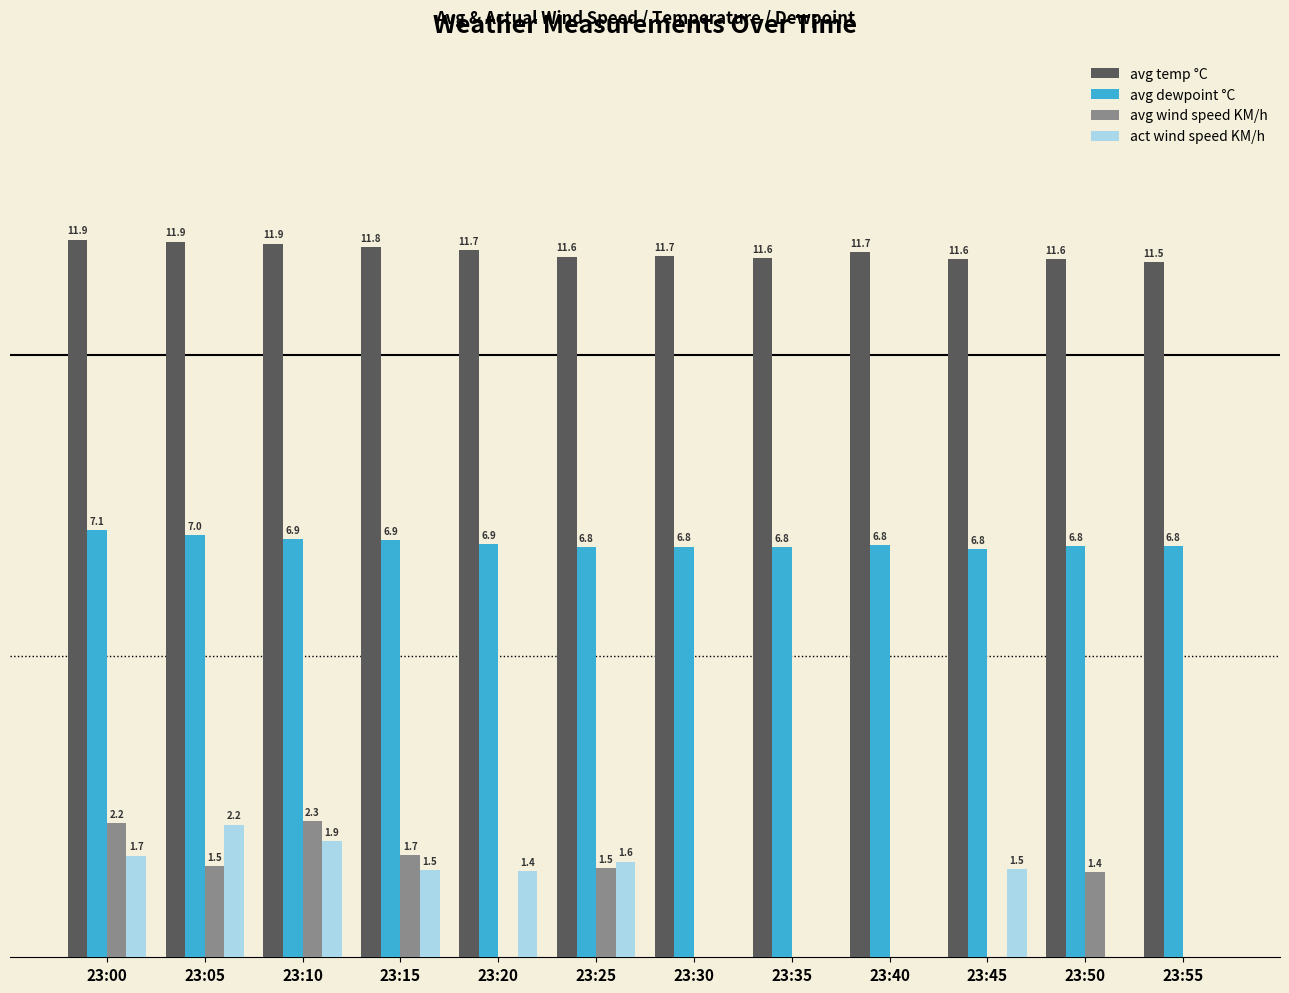

At which label is avg wind speed KM/h closest to 1?

23:50